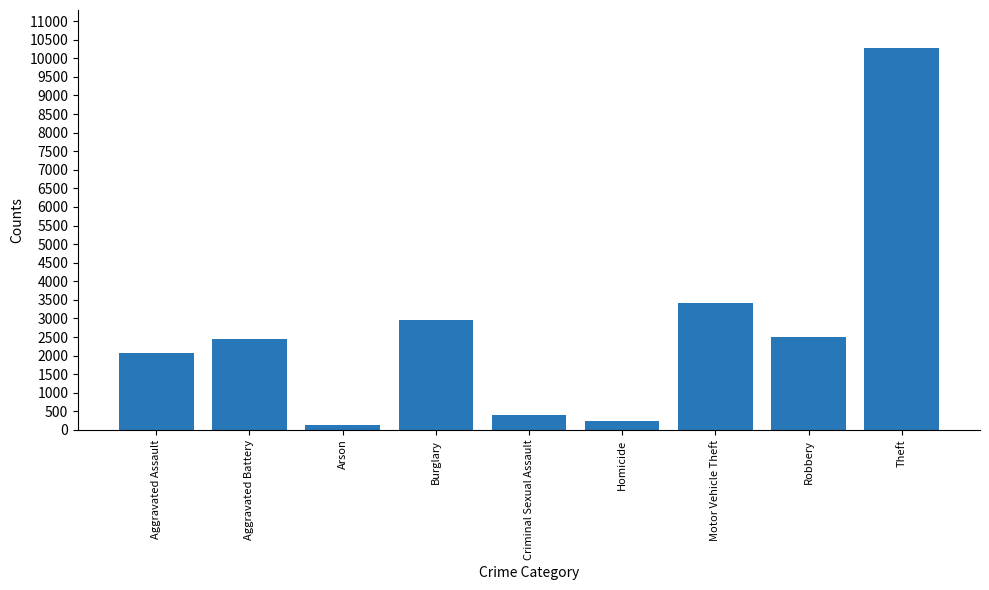

Reading right to left, extract all data points from this chart.

Theft=10271	Robbery=2495	Motor Vehicle Theft=3426	Homicide=240	Criminal Sexual Assault=392	Burglary=2971	Arson=130	Aggravated Battery=2449	Aggravated Assault=2071